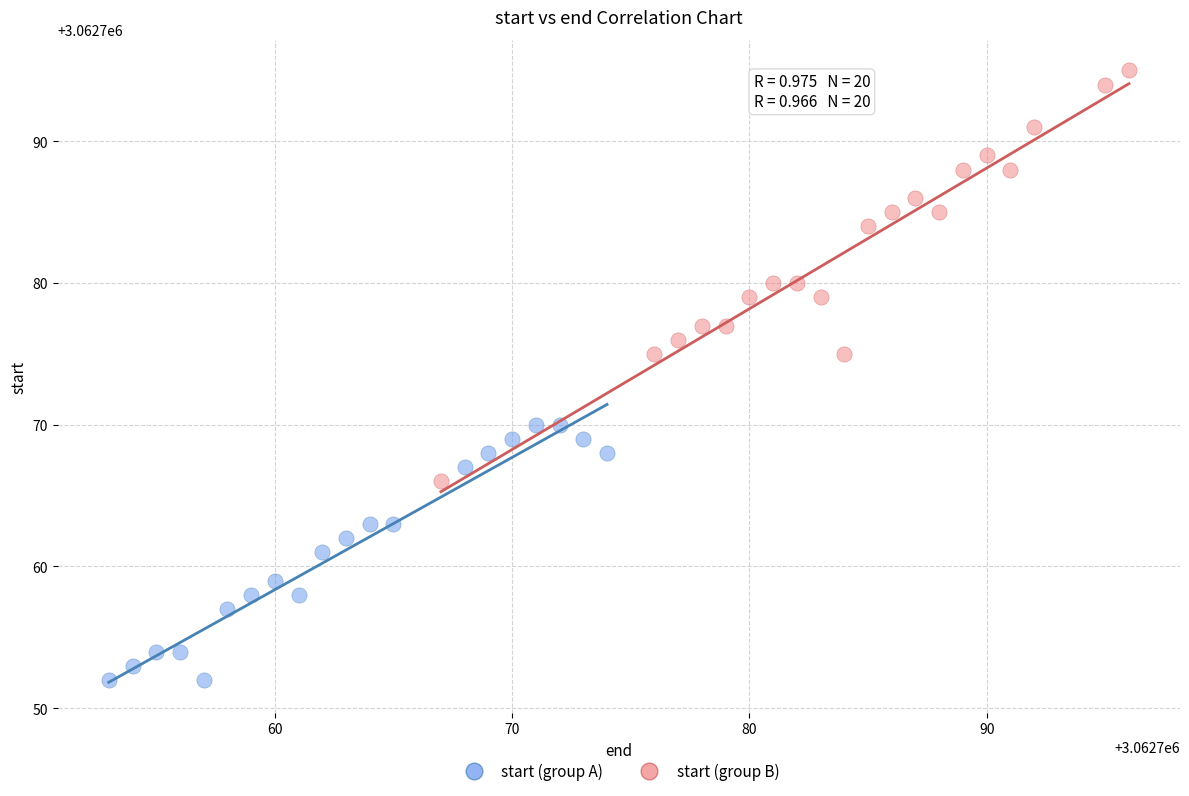

Which series contains the highest Y value?

start (group B)